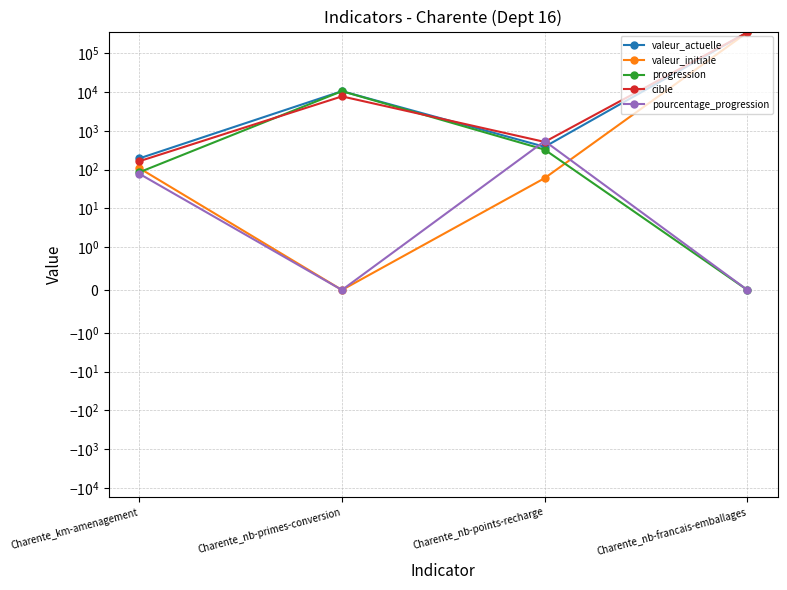

What is the difference between the second highest and second lowest values in the valeur_actuelle series?

10214